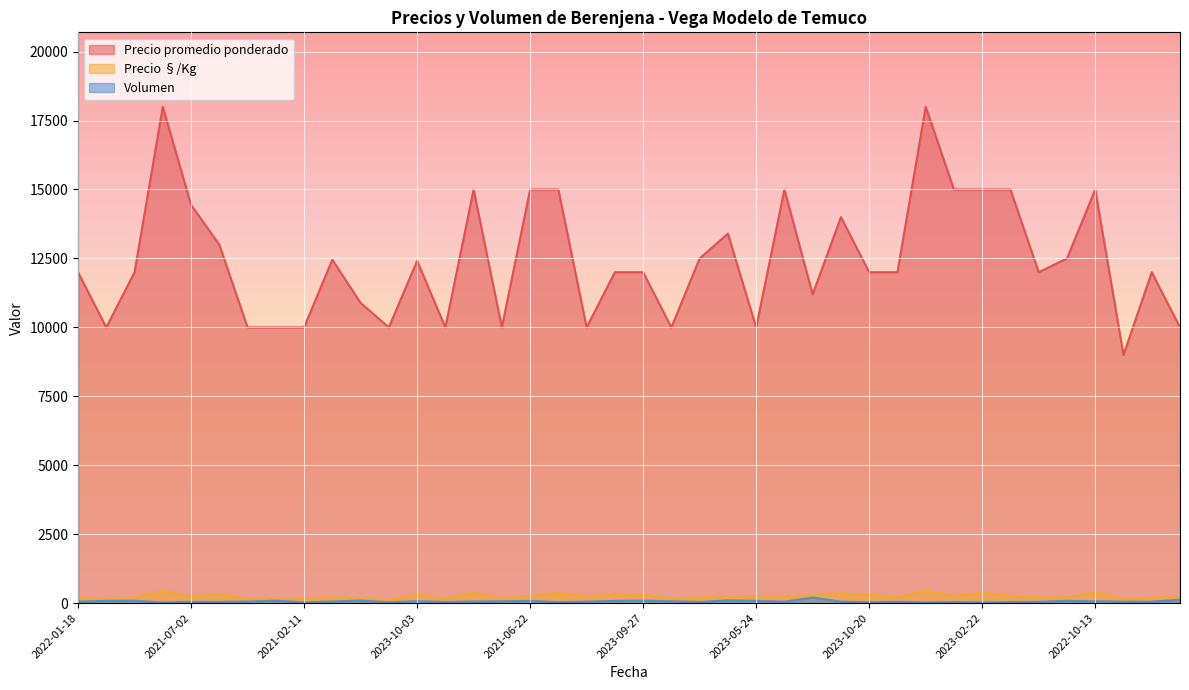

How many lines are shown in the chart?

3